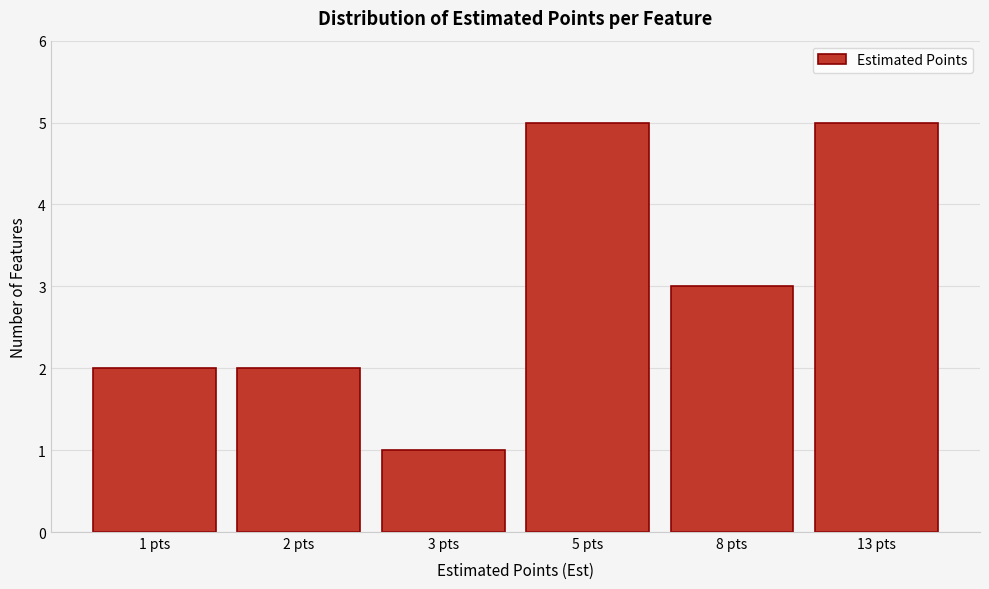

Reading left to right, what are all the values shown in this chart?

2	2	1	5	3	5